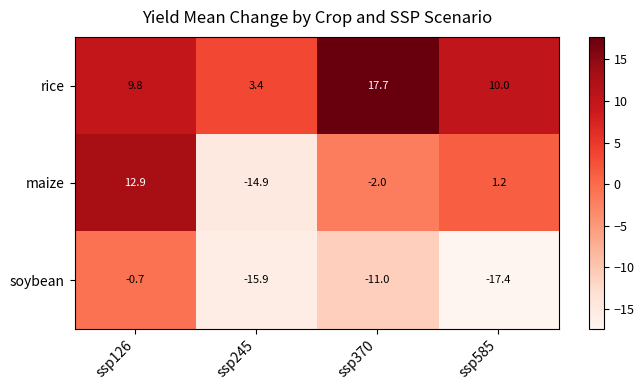

The rice series shows 15.6 at ssp126. True or false?

False